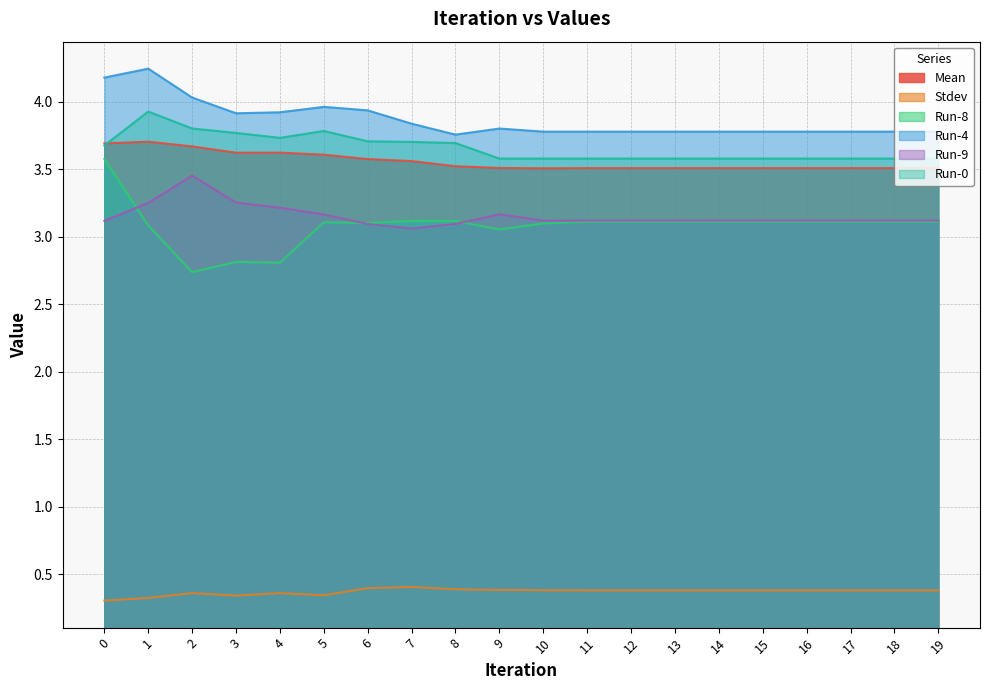

What is the spread (max minus min) of values at 5?

3.6